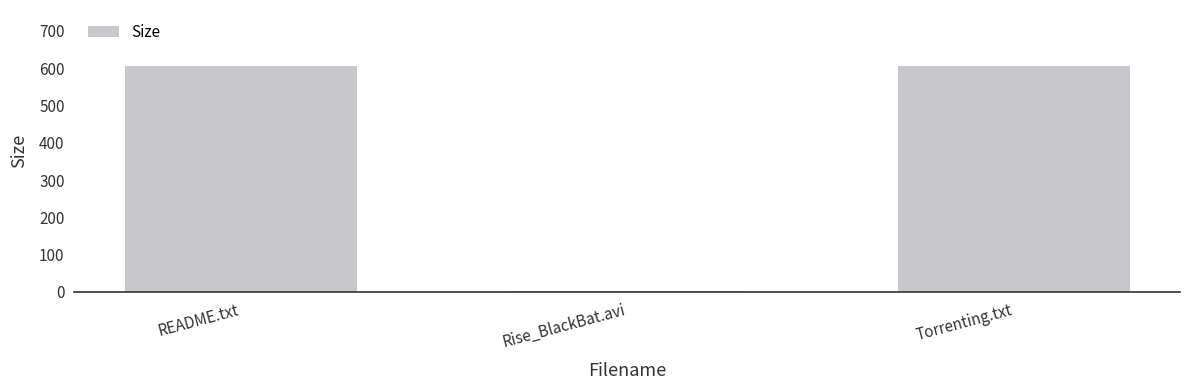

Reading left to right, transcribe all the data shown in this chart.

README.txt=605.0	Rise_BlackBat.avi=2.2	Torrenting.txt=605.0